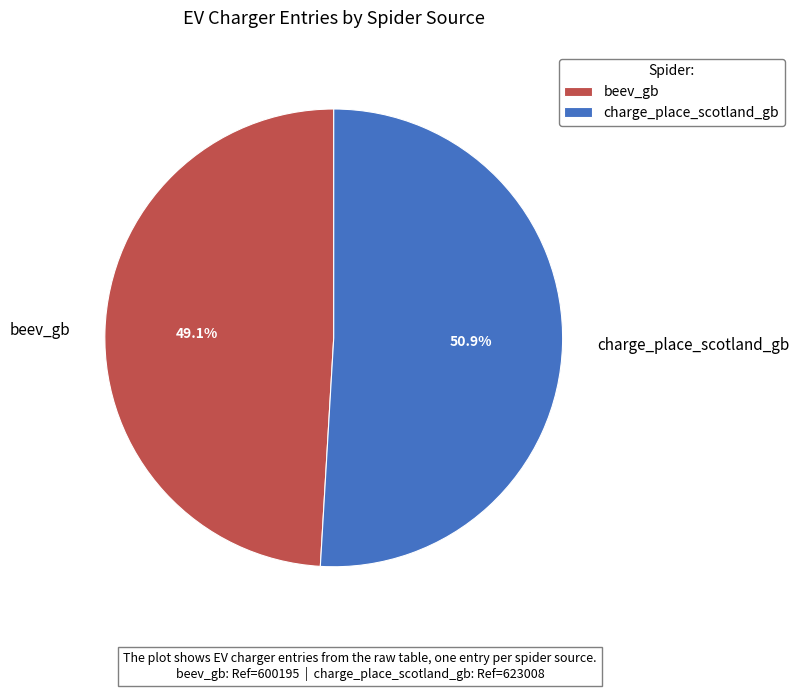

Which category has the biggest portion of the pie?

charge_place_scotland_gb